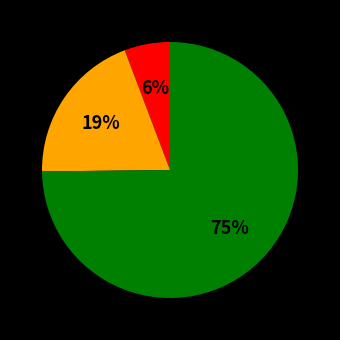

To the nearest percent, what is the difference between the largest and smallest slice percentages?

69%